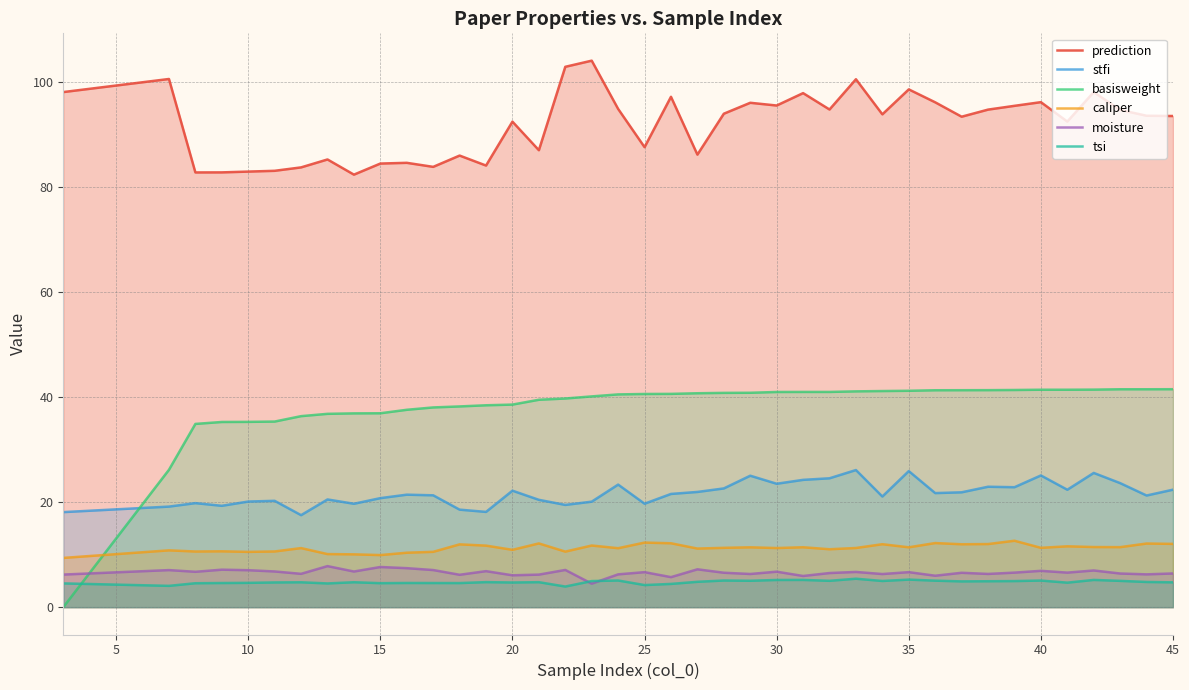

The moisture series shows 2.4 at 45. True or false?

False